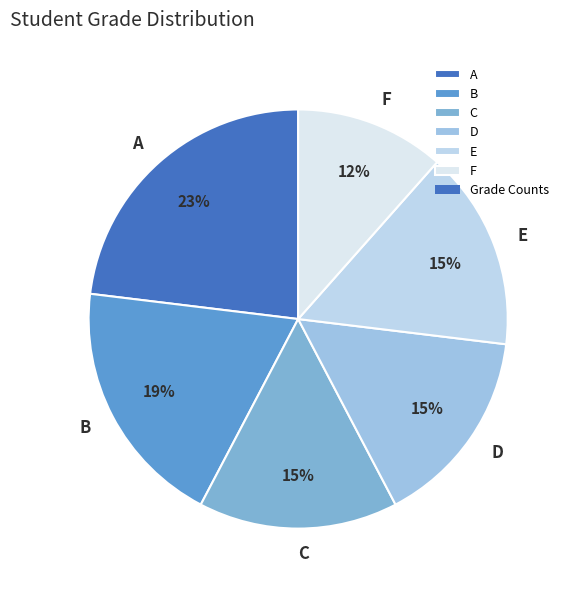

To the nearest percent, what is the difference between the B and A slice percentages?

4%